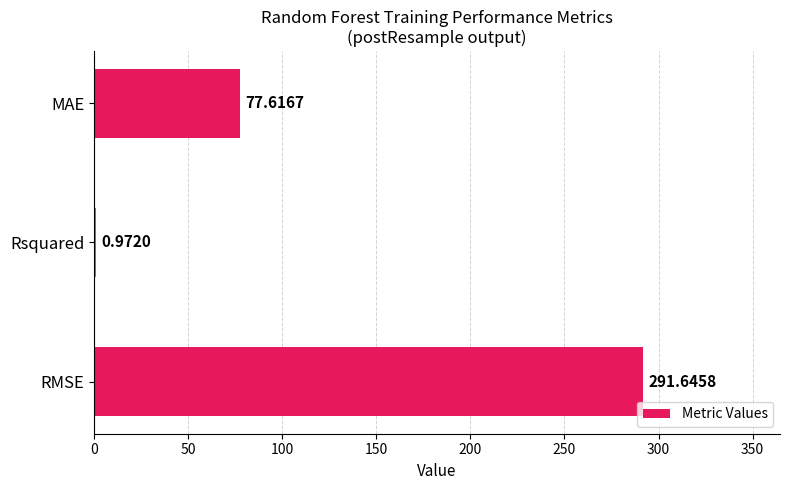

What is the change in value from RMSE to MAE?

-214.0